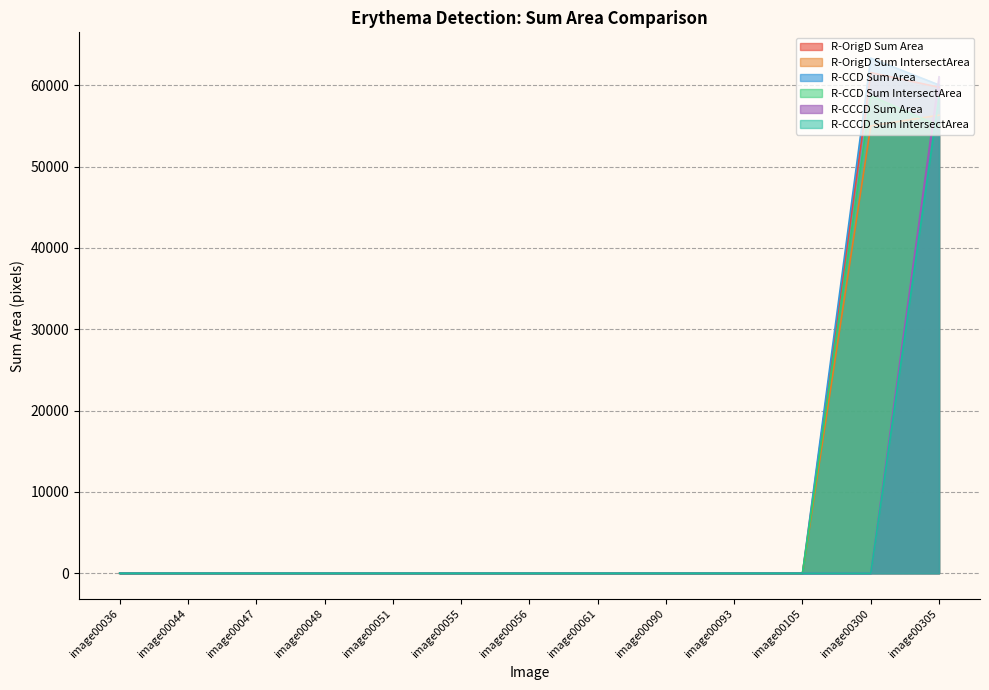

True or false: R-CCCD Sum IntersectArea and R-CCD Sum IntersectArea cross at least once.

True